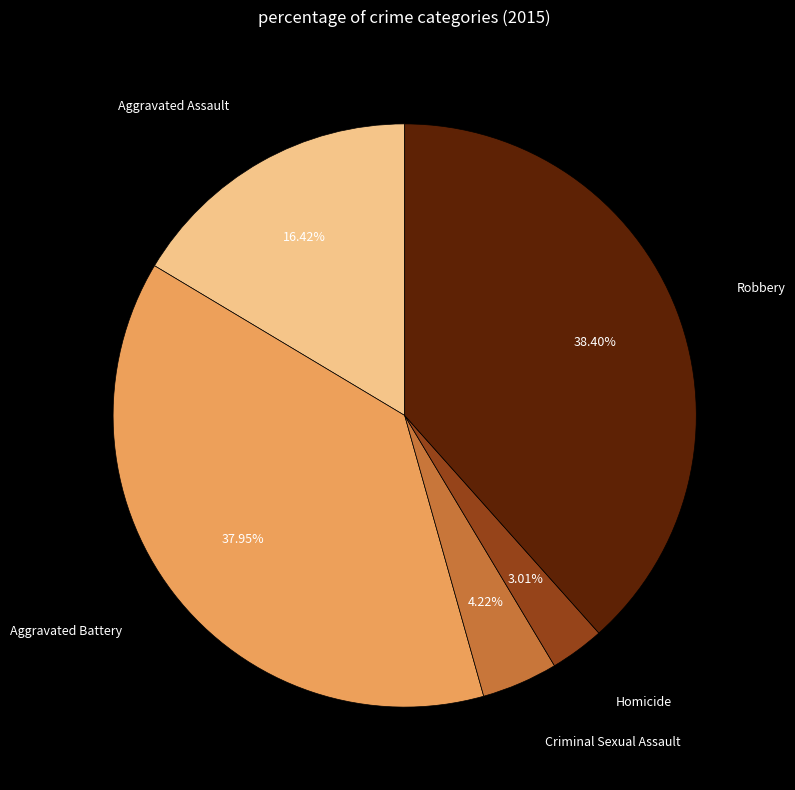

Combined, do Aggravated Assault and Homicide account for over 50%?

No